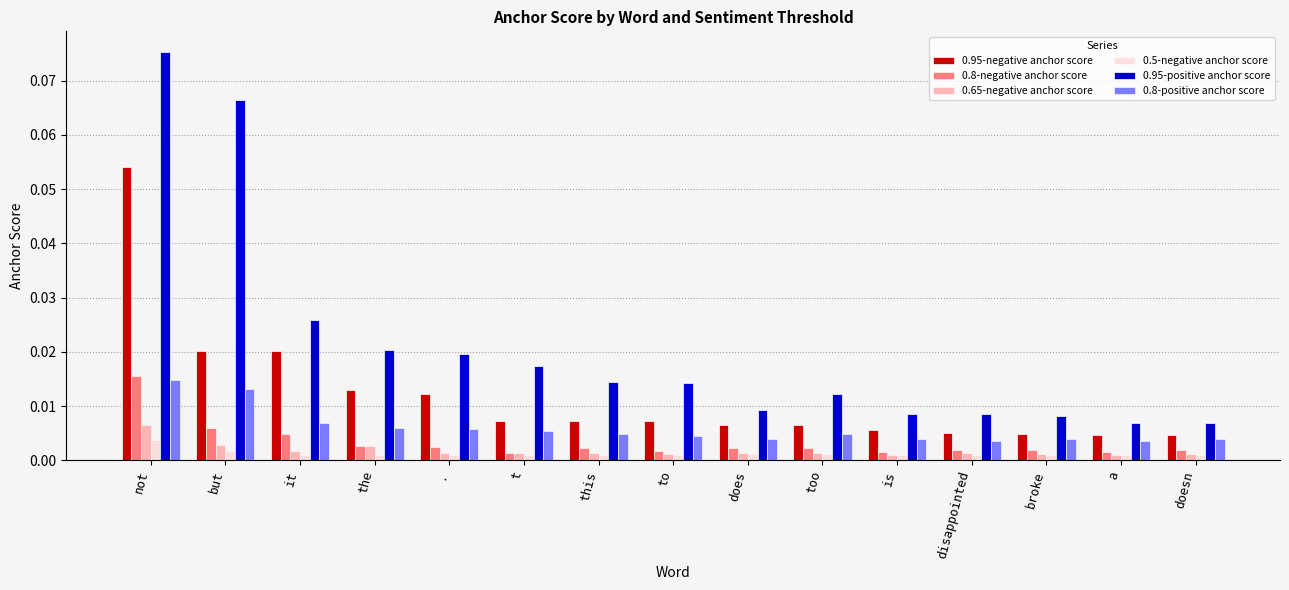

What are all the series names shown in the legend?

0.95-negative anchor score, 0.8-negative anchor score, 0.65-negative anchor score, 0.5-negative anchor score, 0.95-positive anchor score, 0.8-positive anchor score